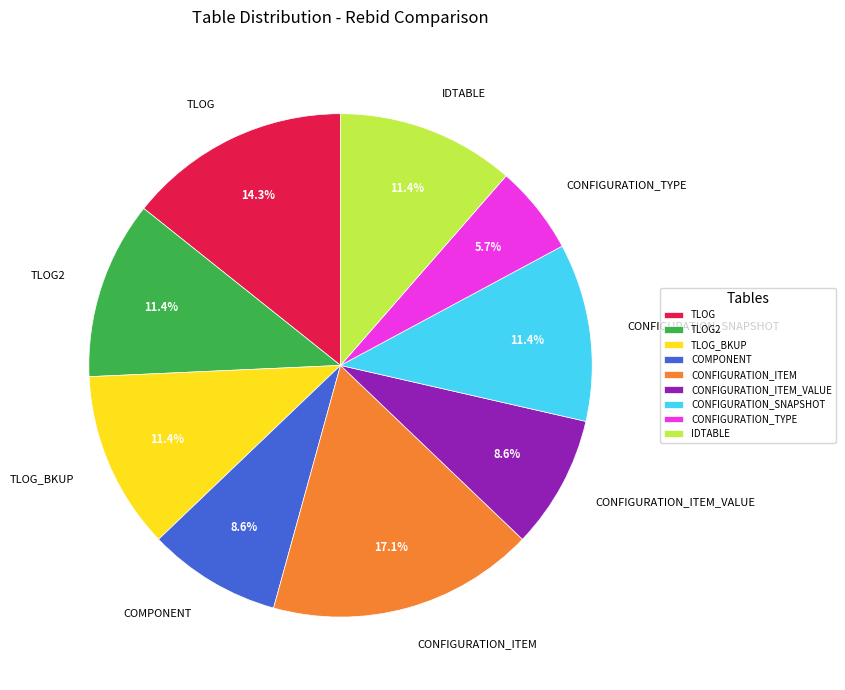

What is the ratio of the value at IDTABLE to the value at TLOG2?

1.0